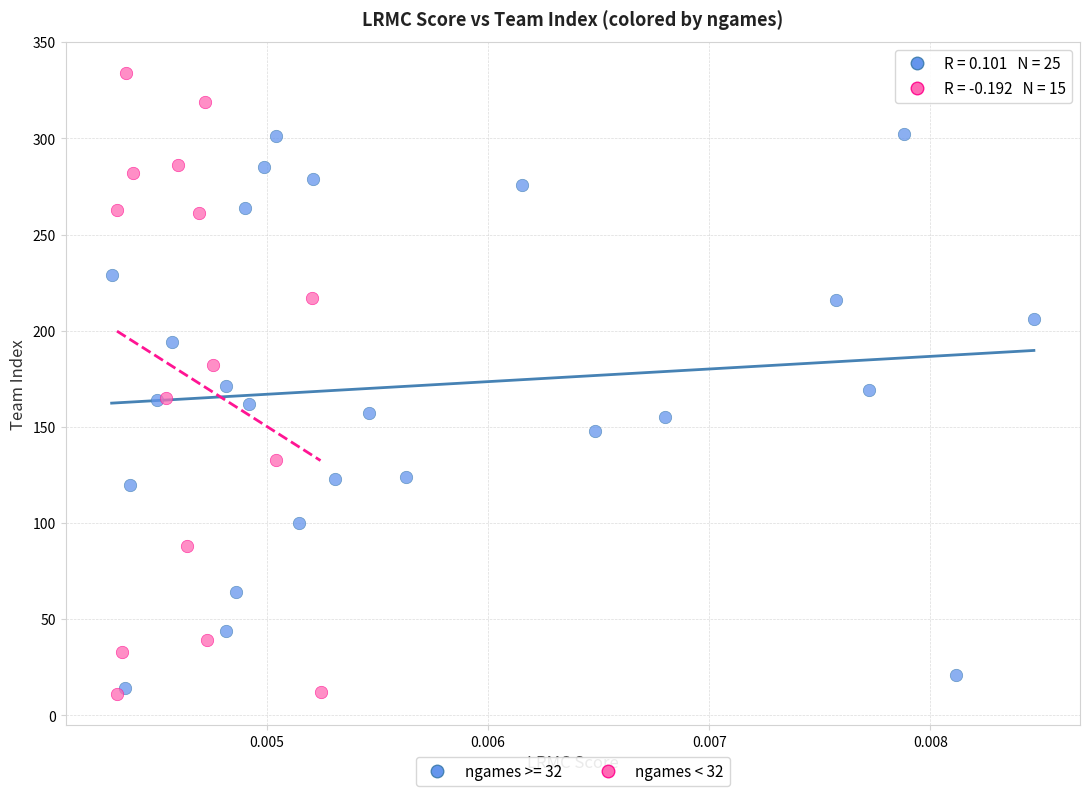

Which series contains the highest Y value?

ngames < 32